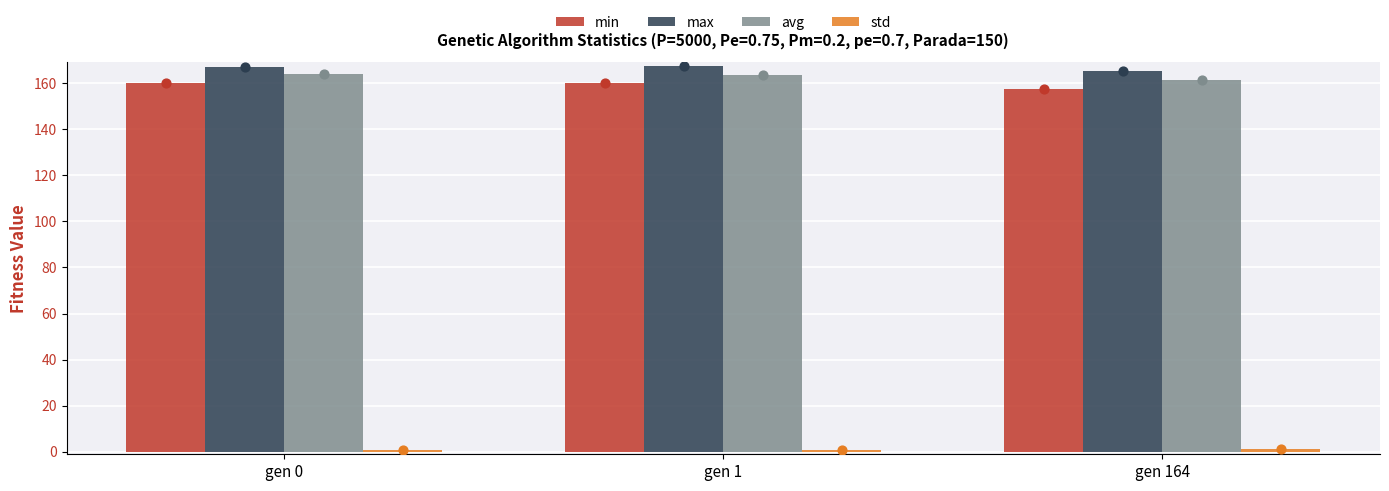

Which series has the widest spread of Y values?

avg